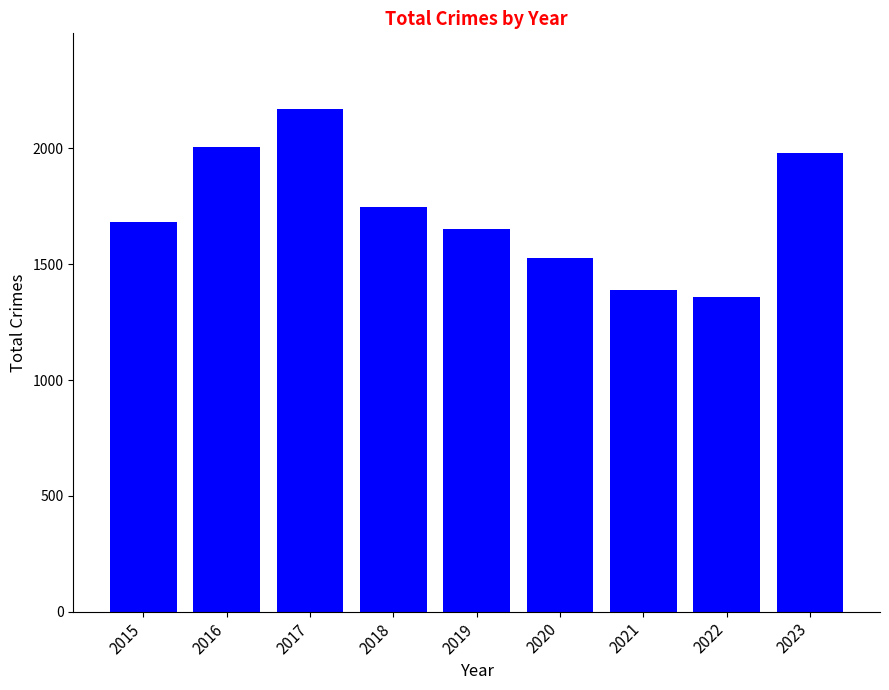

Approximately how many times larger is the value at 2020 compared to 2017?

0.7